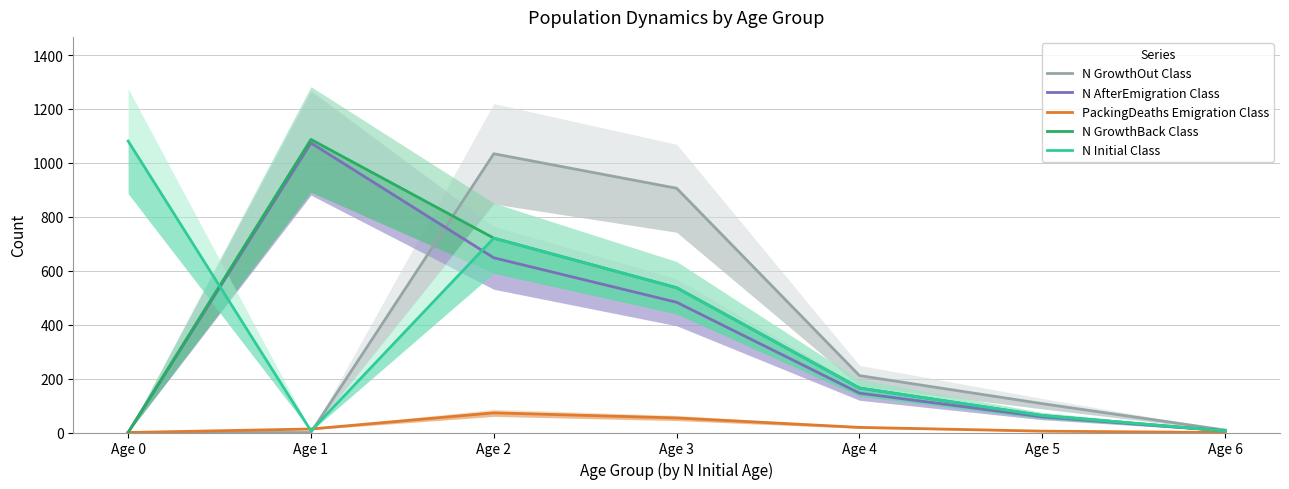

At which label does PackingDeaths Emigration Class first exceed 13?

Age 2